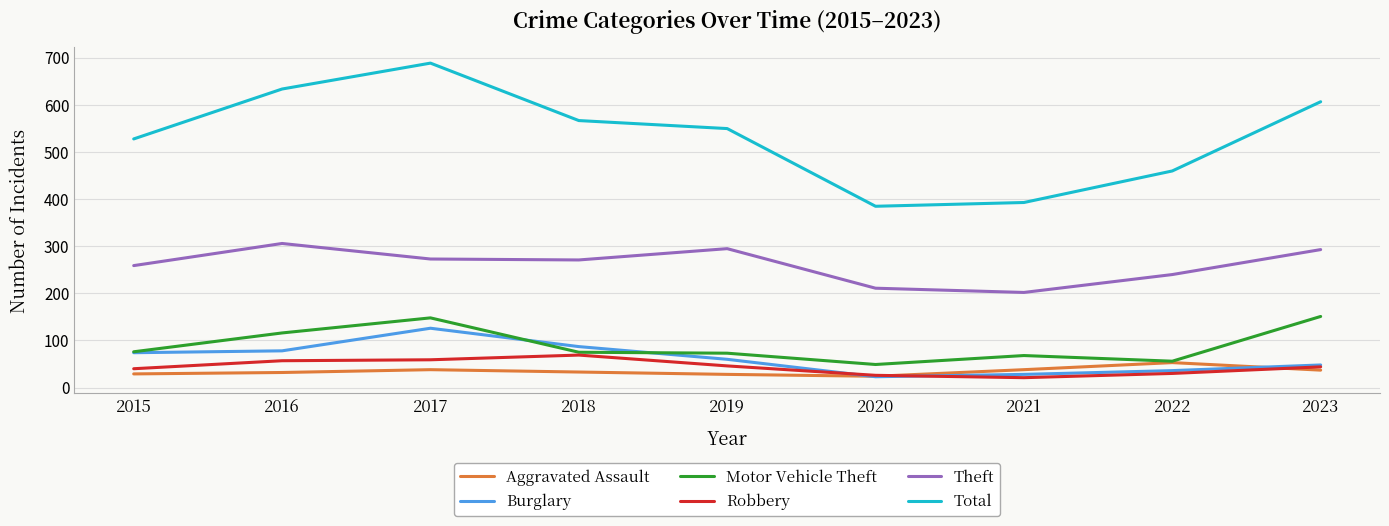

Rank the series by their maximum value, from highest to lowest.

Total, Theft, Motor Vehicle Theft, Burglary, Robbery, Aggravated Assault